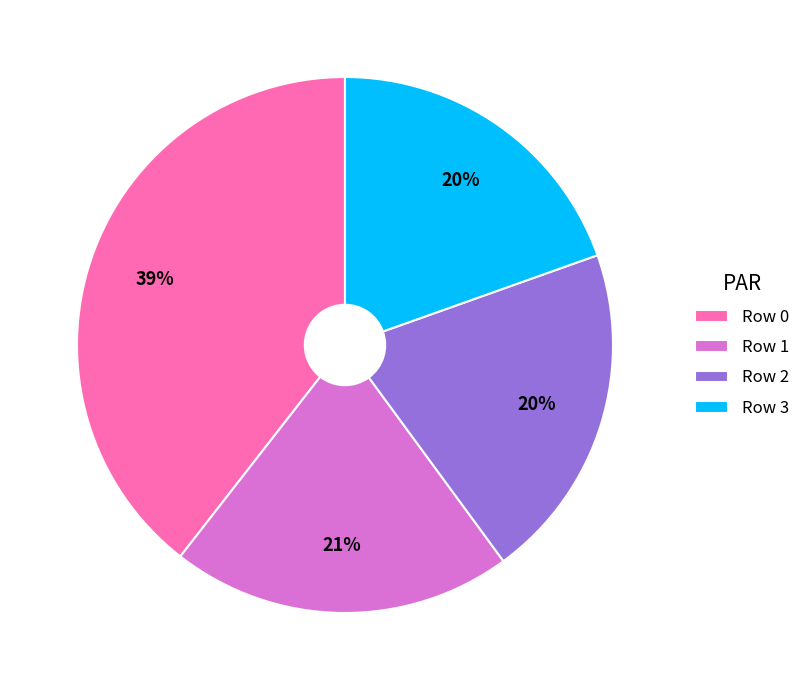

Is there any slice that represents more than half of the pie?

No